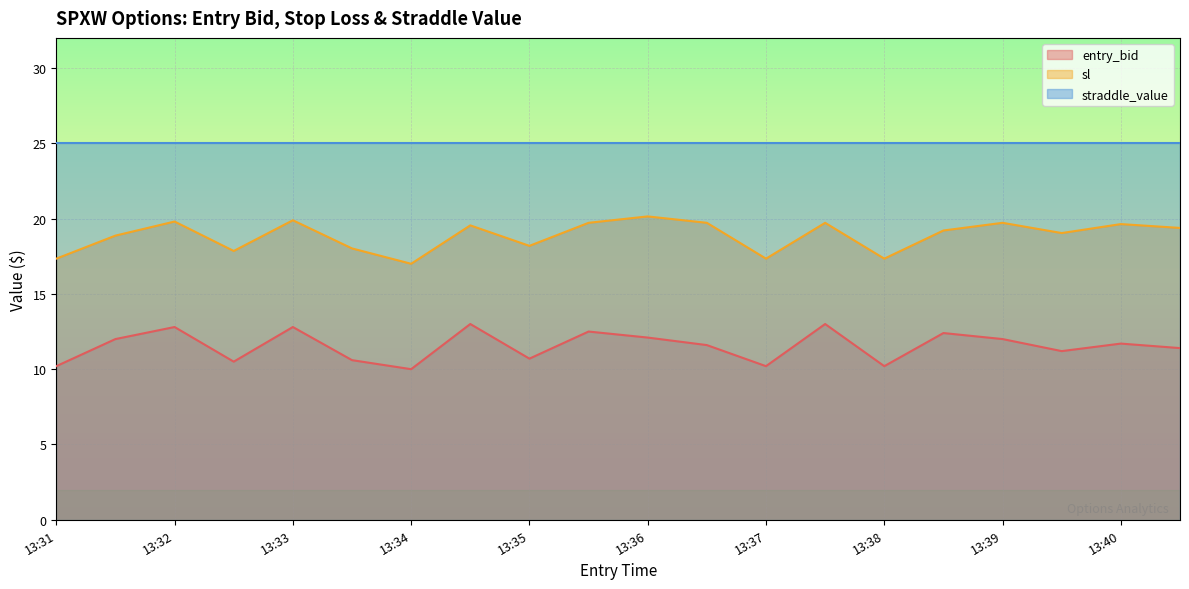

Which series changed the most between 13:32 and 13:37?

entry_bid